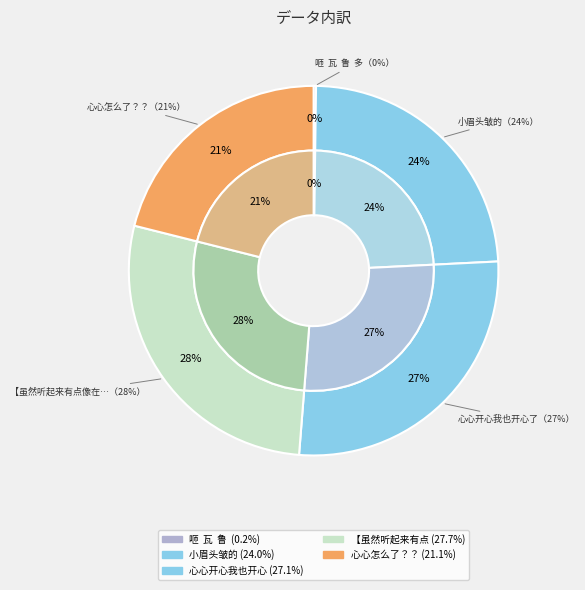

Which slice is the largest?

【虽然听起来有点像在逞强就是了】